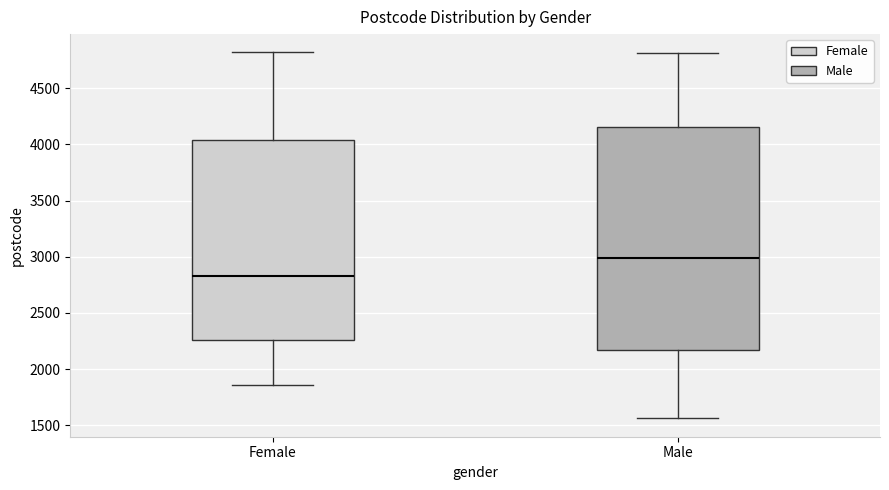

Reading left to right, transcribe this box plot: for each box, give where its median line is, the range the box spans, and where its two whiskers end, as read against the y-axis. The values are not printed on the chart, so give them approximately, as read against the axis.

Female: median 2850, box 2250 to 4050, whiskers 1850 to 4800
Male: median 3000, box 2150 to 4150, whiskers 1550 to 4800